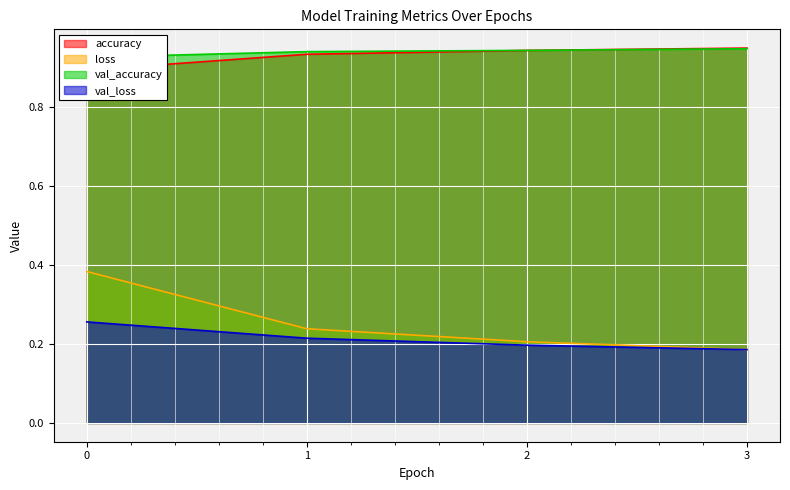

At which label is loss closest to 0?

3